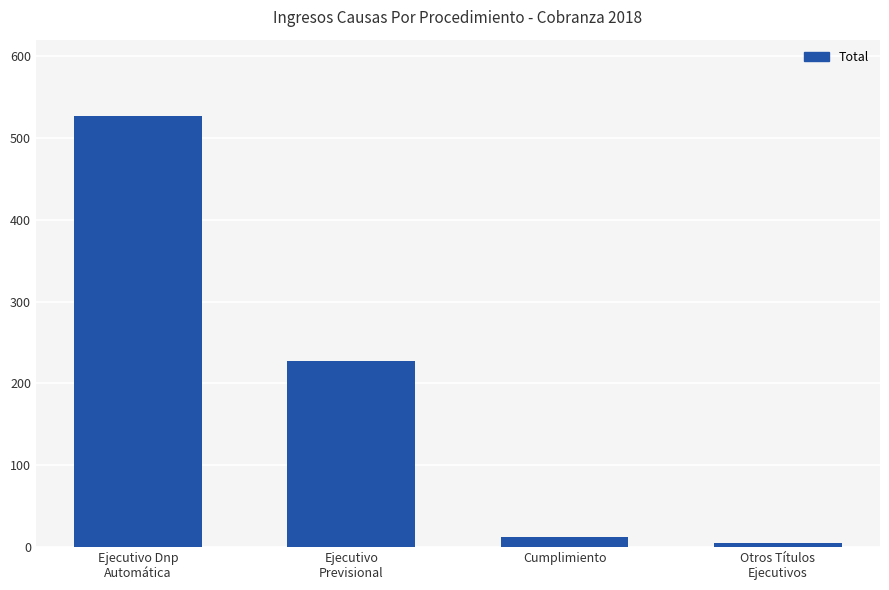

Reading left to right, list all the values displayed in this chart.

527	228	12	5